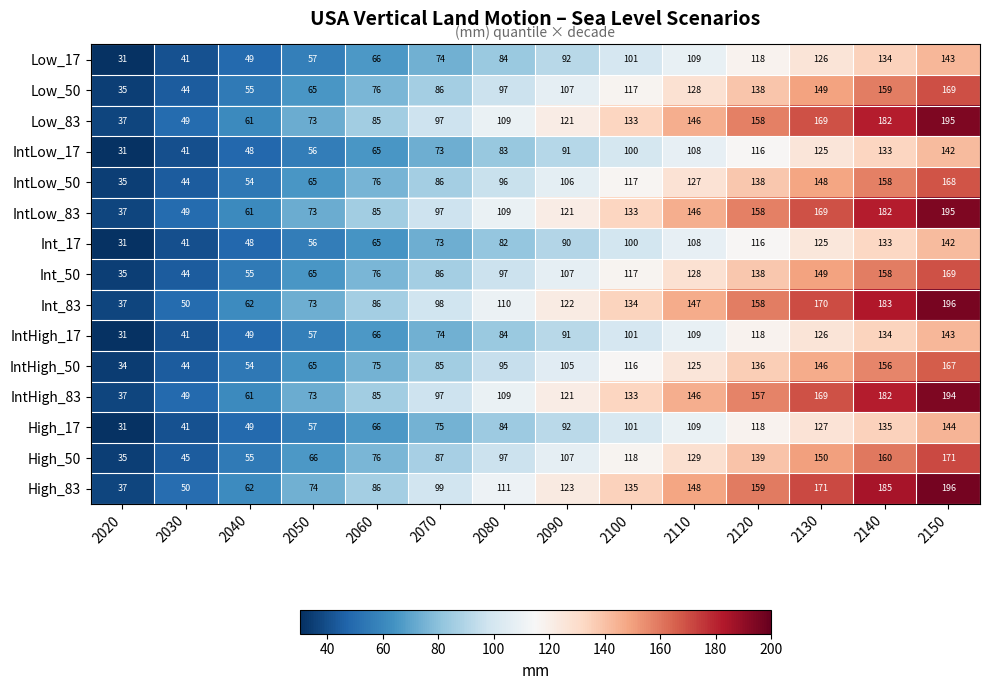

Which category has the lowest value in the IntLow_50 series?

2020